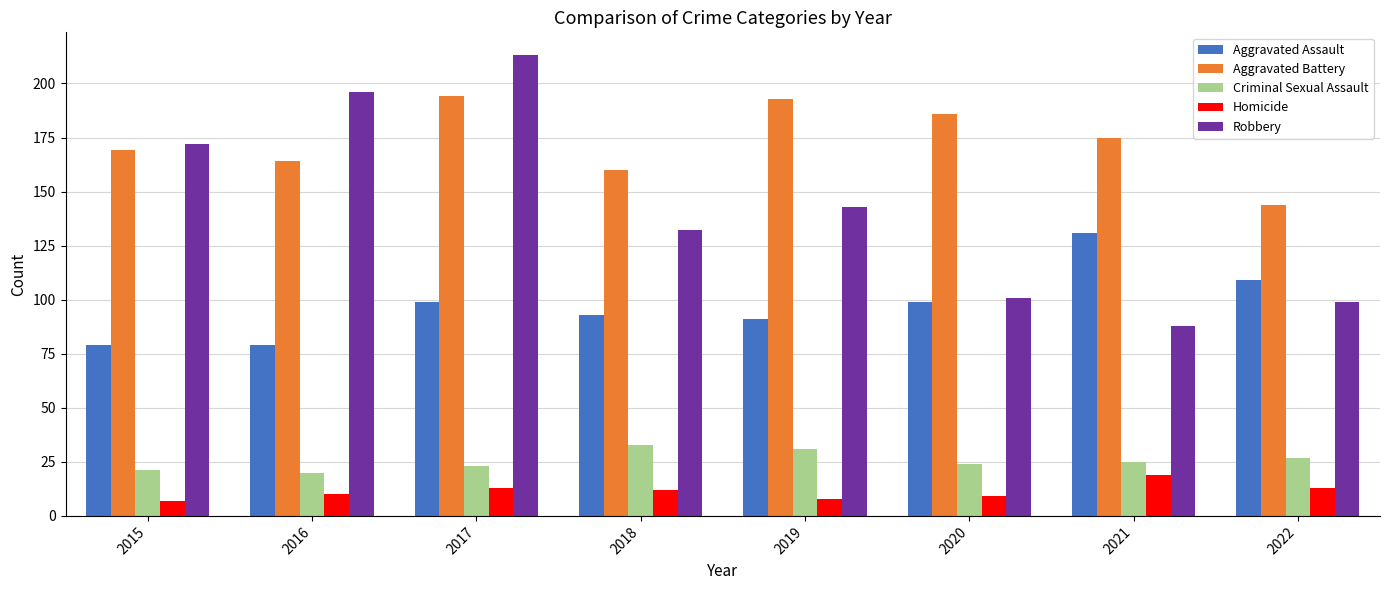

Is it true that Aggravated Assault equals 40 at 2019?

False